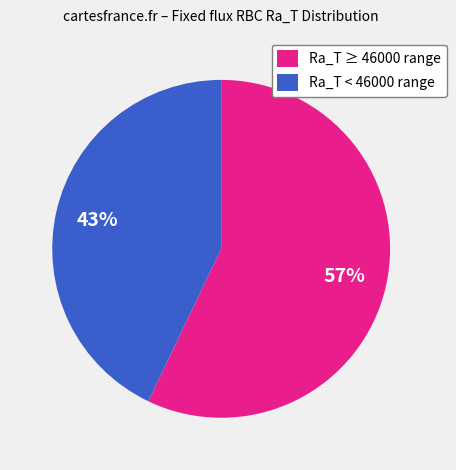

To the nearest percent, what percentage of the pie is Ra_T < 46000 range?

43%